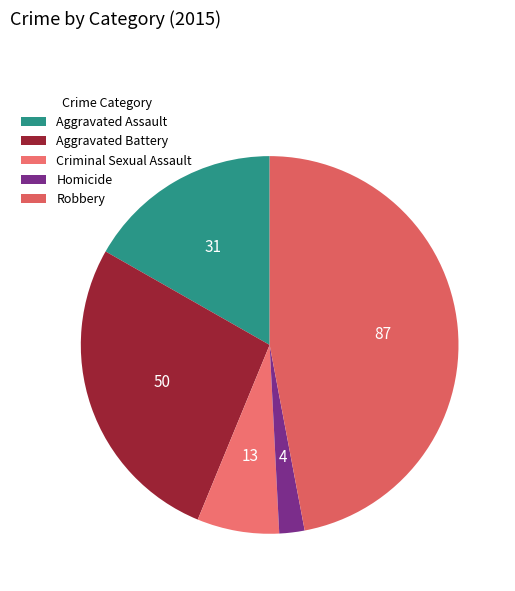

Does any single category account for the majority?

No